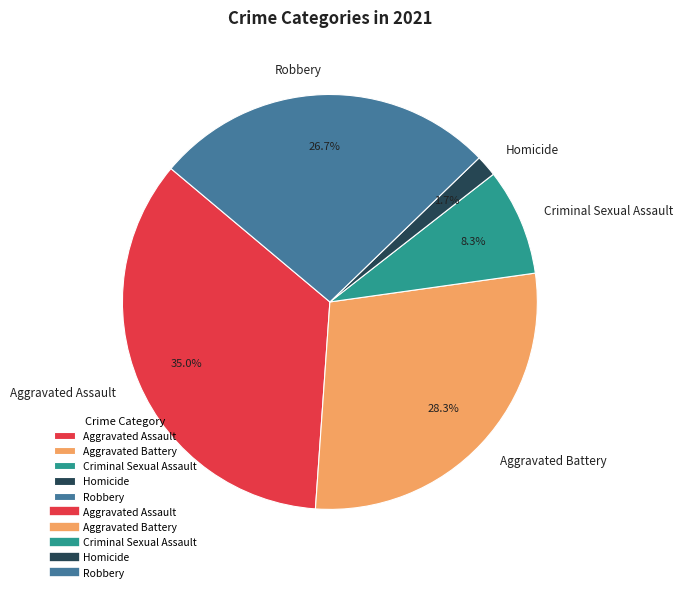

How many segments does this pie chart have?

5